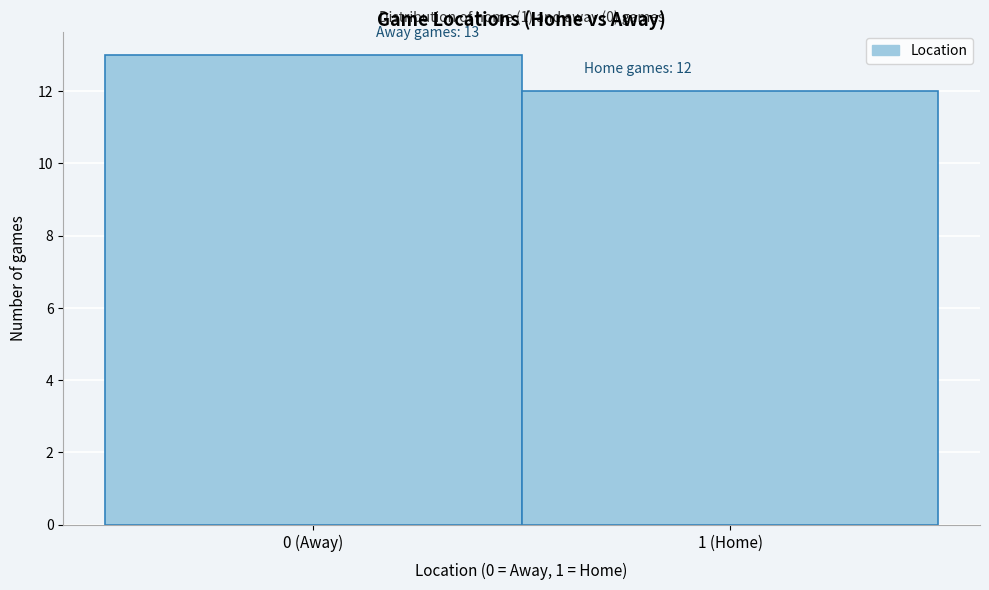

Reading left to right, transcribe all the data shown in this chart.

0 (Away)=13	1 (Home)=12